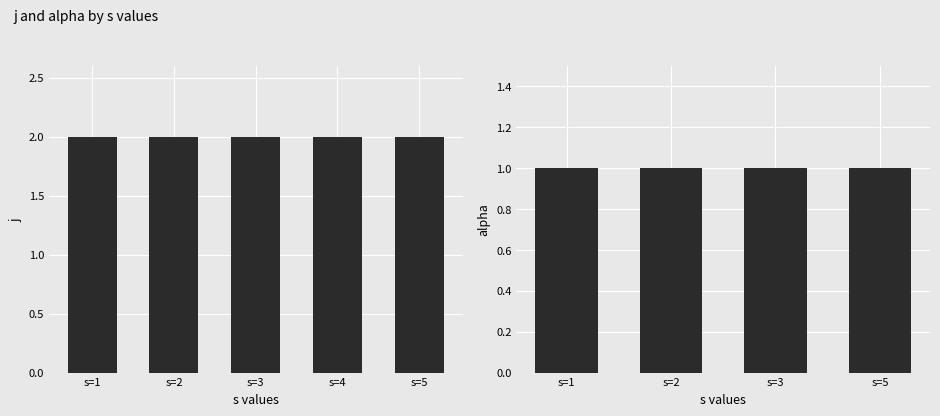

How many groups of bars are there?

9